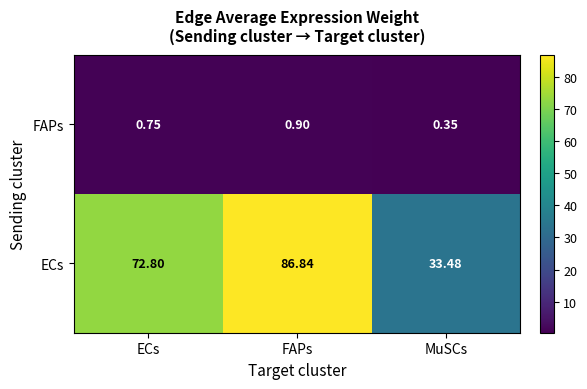

What is the spread (max minus min) of values at FAPs?

85.9